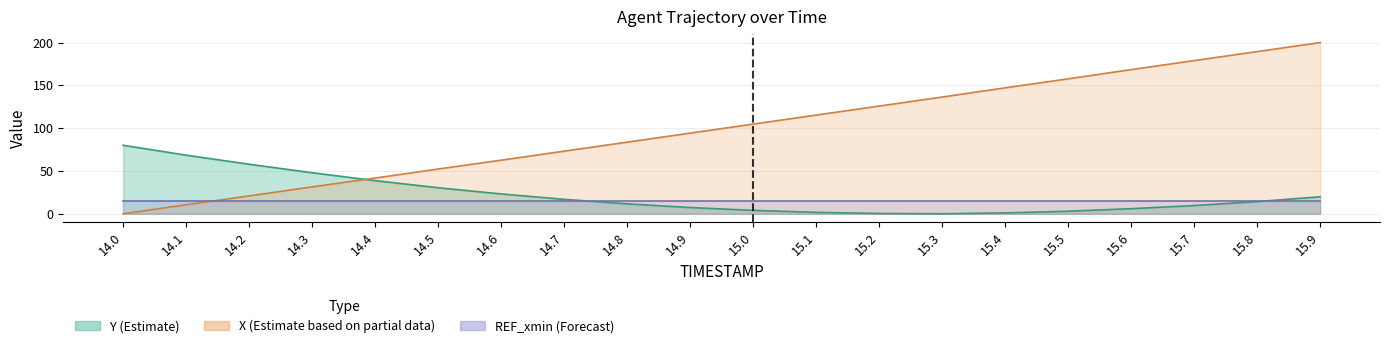

After their last crossing, which series has the higher values: X or Y?

X